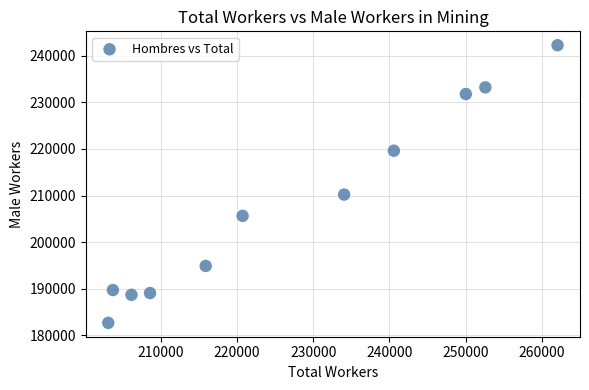

What is the range of Y values (max minus min)?

59527.7